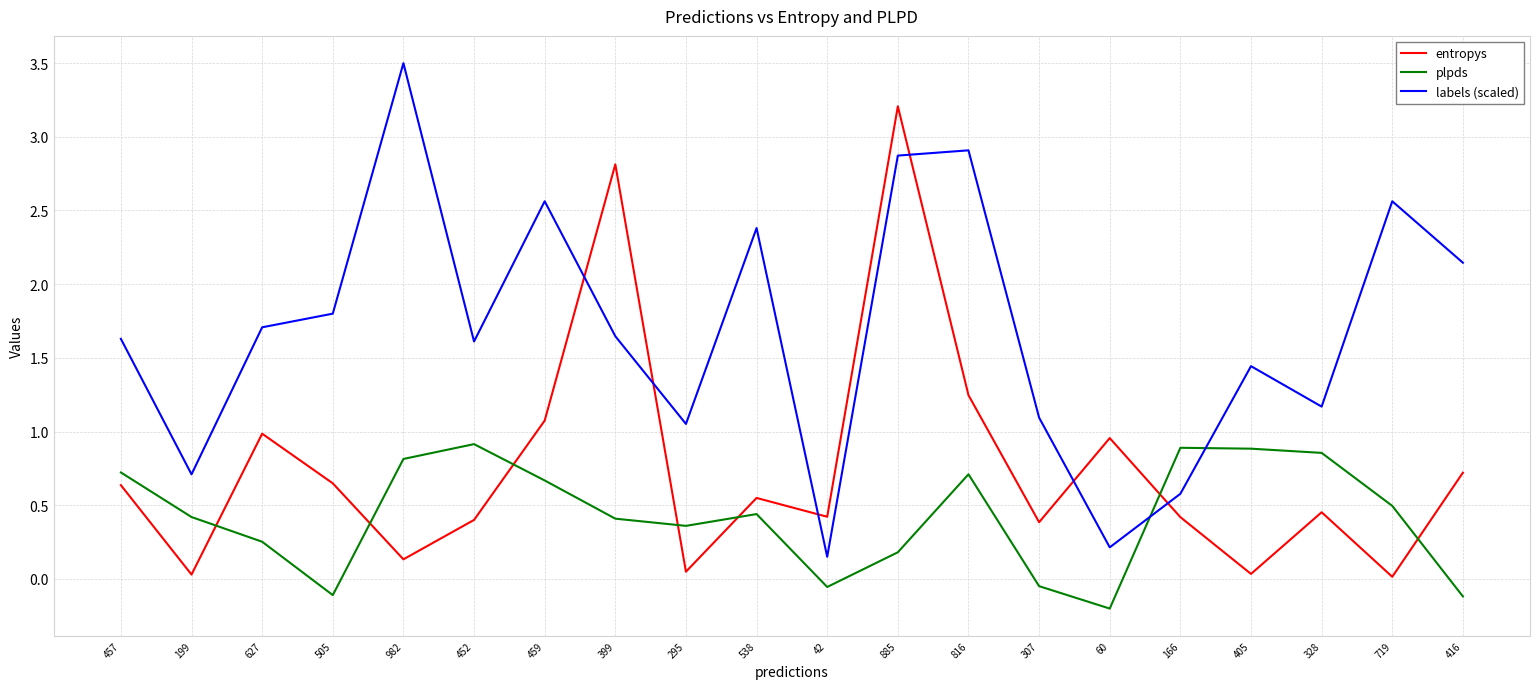

What are all the series names shown in the legend?

entropys, plpds, labels (scaled)